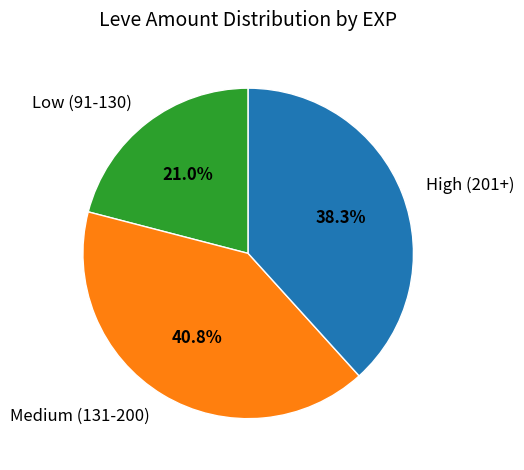

Is there any slice that represents more than half of the pie?

No